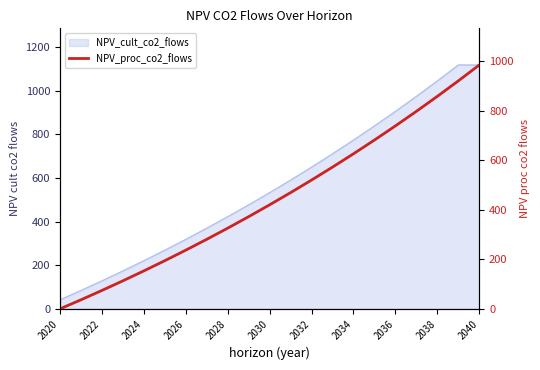

Is it true that the value at 17 is 266.3?

False